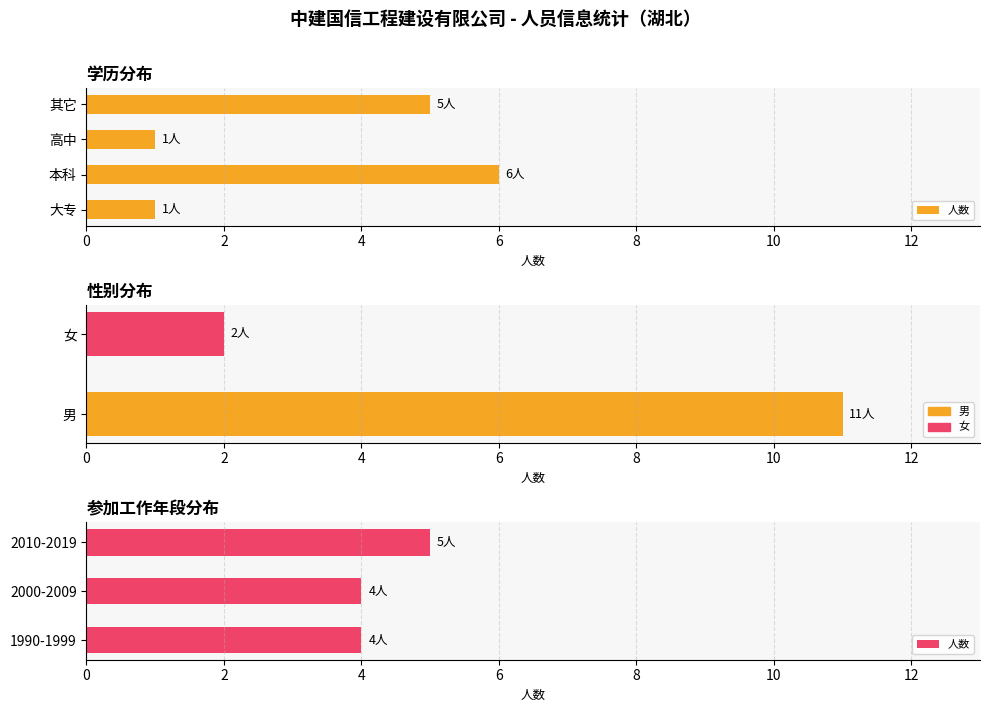

What is the sum of all values?

13